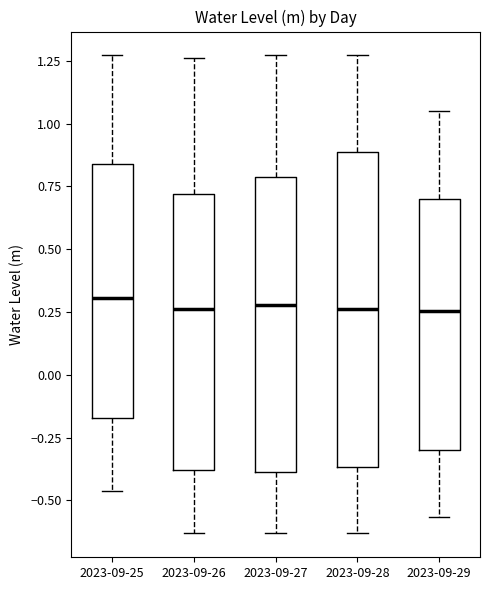

Reading left to right, transcribe this box plot: for each box, give where its median line is, the range the box spans, and where its two whiskers end, as read against the y-axis. The values are not printed on the chart, so give them approximately, as read against the axis.

2023-09-25: median 0.30, box -0.15 to 0.85, whiskers -0.45 to 1.25
2023-09-26: median 0.25, box -0.40 to 0.70, whiskers -0.65 to 1.25
2023-09-27: median 0.30, box -0.40 to 0.80, whiskers -0.65 to 1.25
2023-09-28: median 0.25, box -0.35 to 0.90, whiskers -0.65 to 1.25
2023-09-29: median 0.25, box -0.30 to 0.70, whiskers -0.55 to 1.05